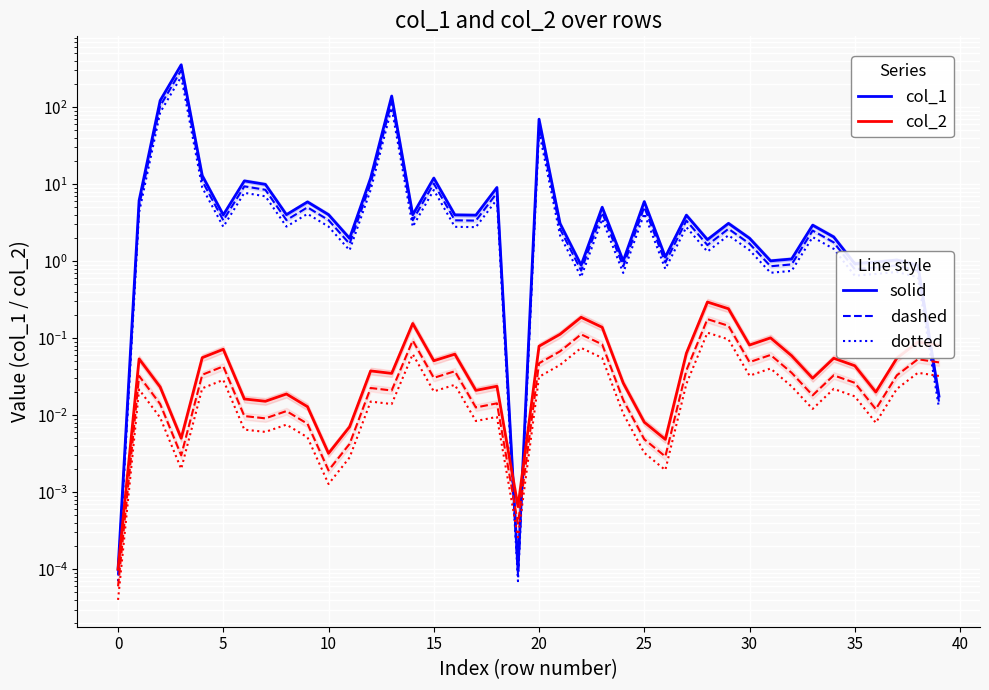

What are all the series names shown in the legend?

col_1 (solid), col_1 (dashed), col_1 (dotted), col_2 (solid), col_2 (dashed), col_2 (dotted)